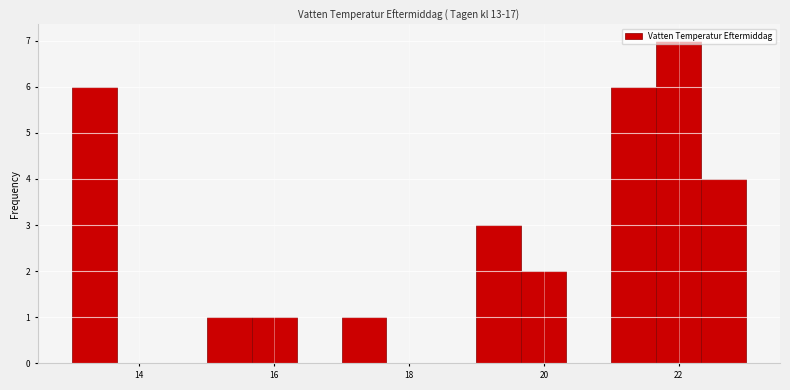

Read against the x-axis, roughly where is the centre of the tallest bar?

22.0